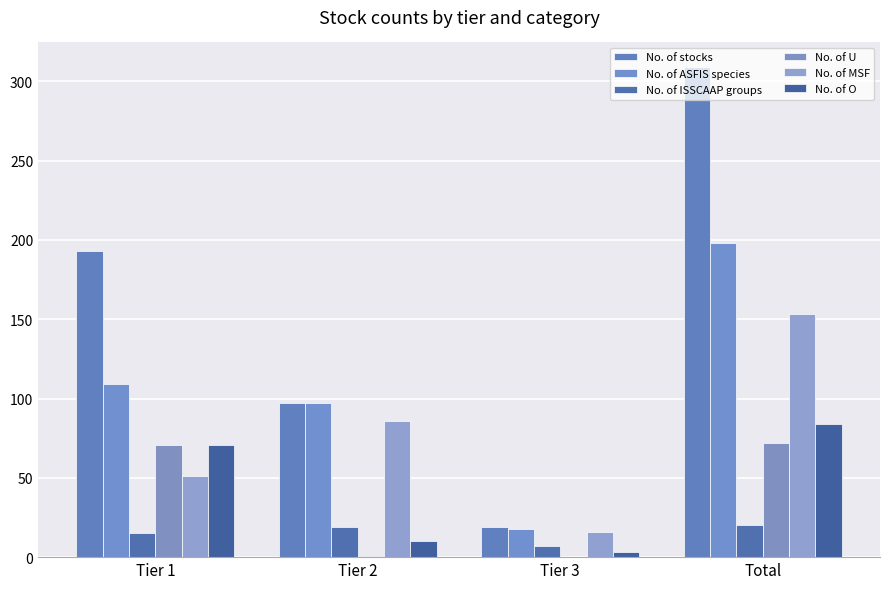

How many groups of bars are there?

4